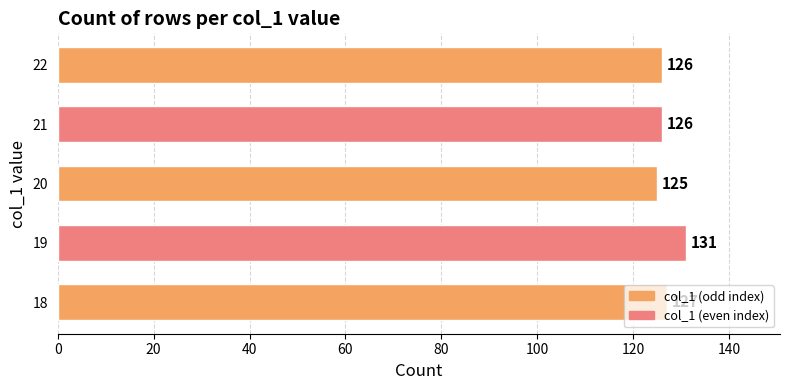

What is the difference between the maximum and minimum values?

6